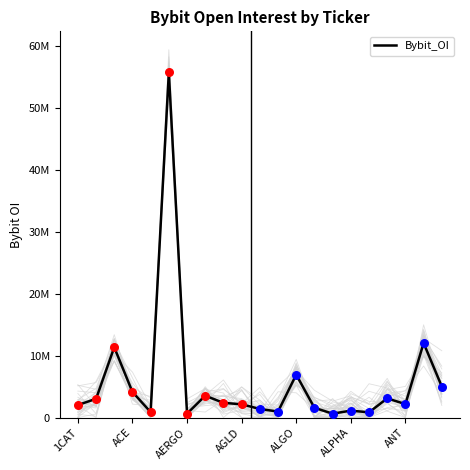

Which has a higher value, 17 or 16?

17